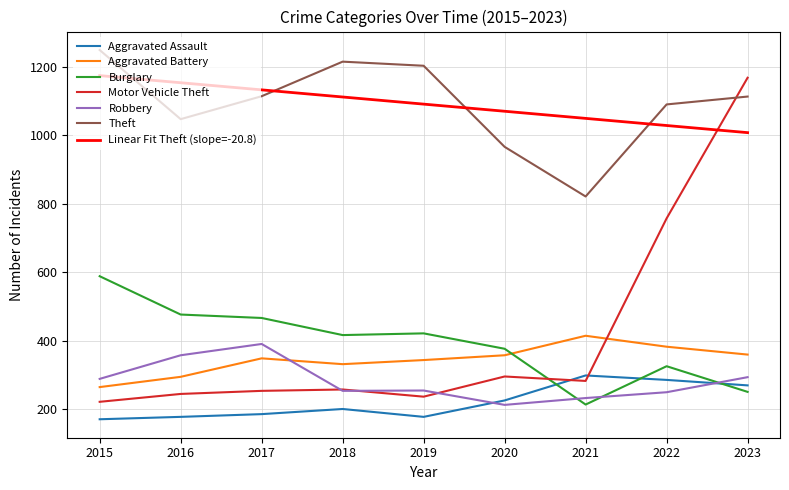

What is the maximum value shown in the chart?

1249.0